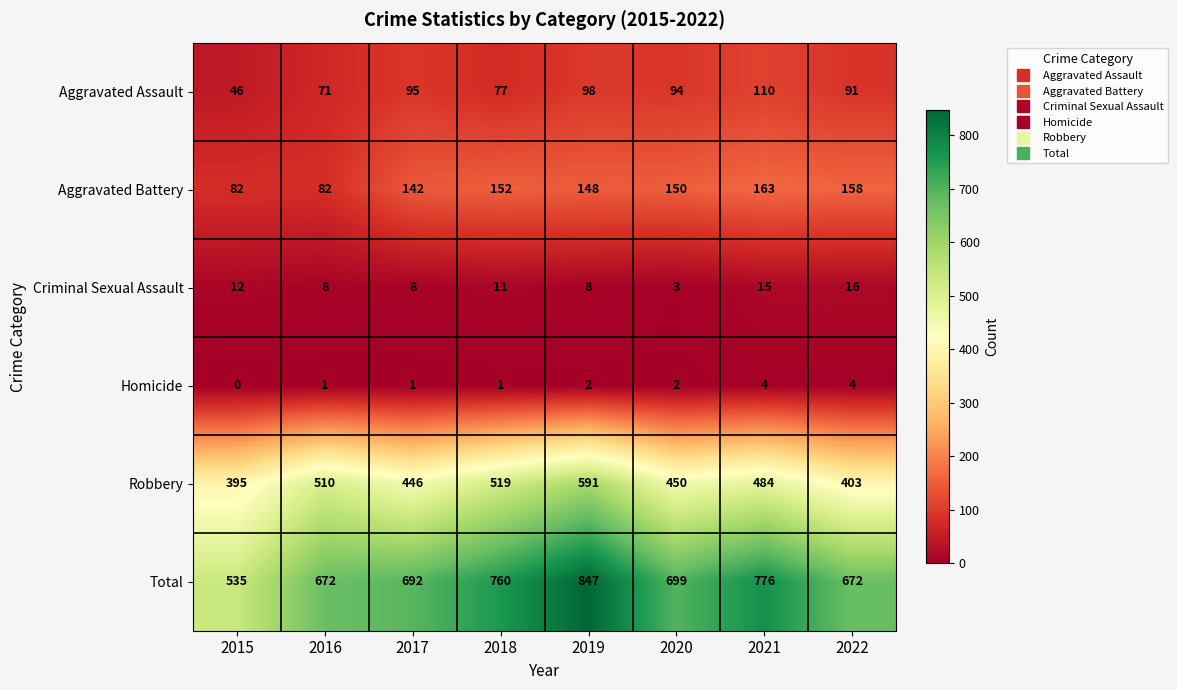

Rank the series by their maximum value, from lowest to highest.

Homicide, Criminal Sexual Assault, Aggravated Assault, Aggravated Battery, Robbery, Total